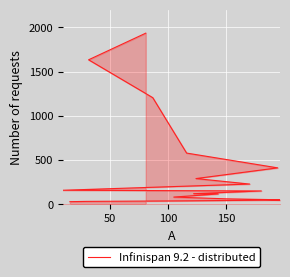

How many values are below 152?

9